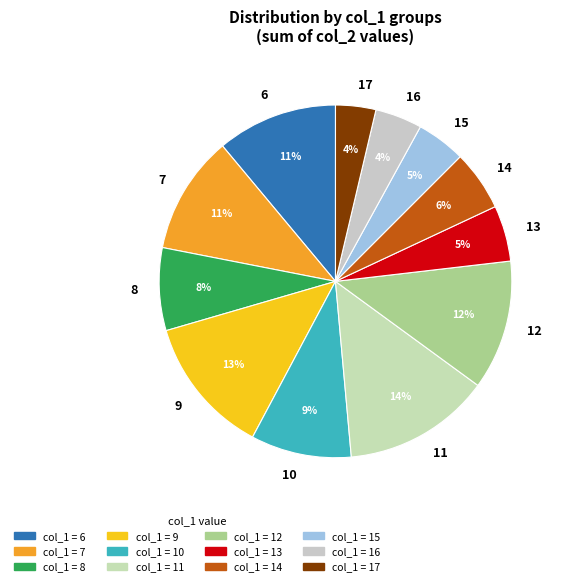

How many slices are in this pie chart?

12